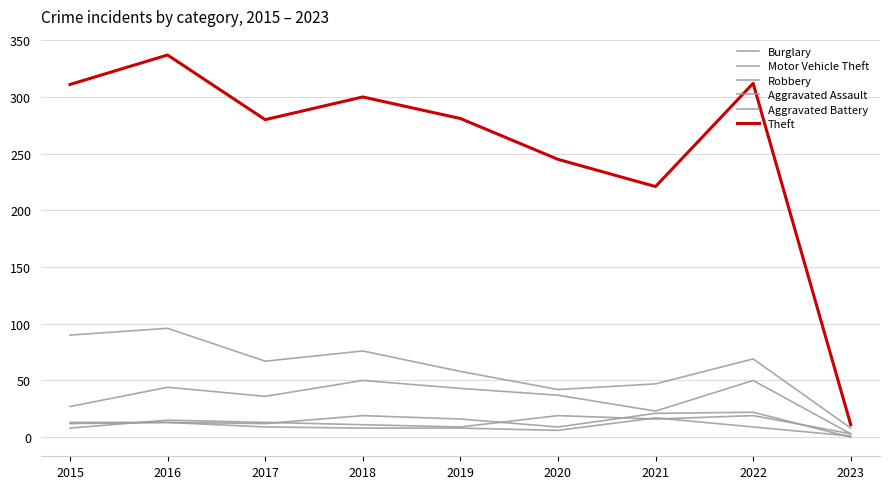

What is the total value across all series at 2017?

417